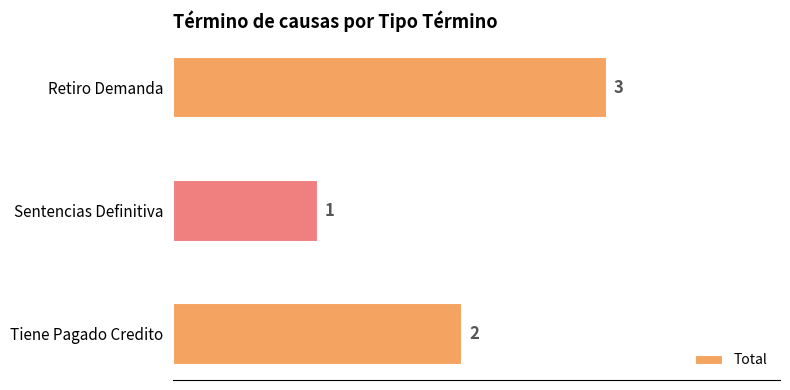

What is the minimum value shown in the chart?

1